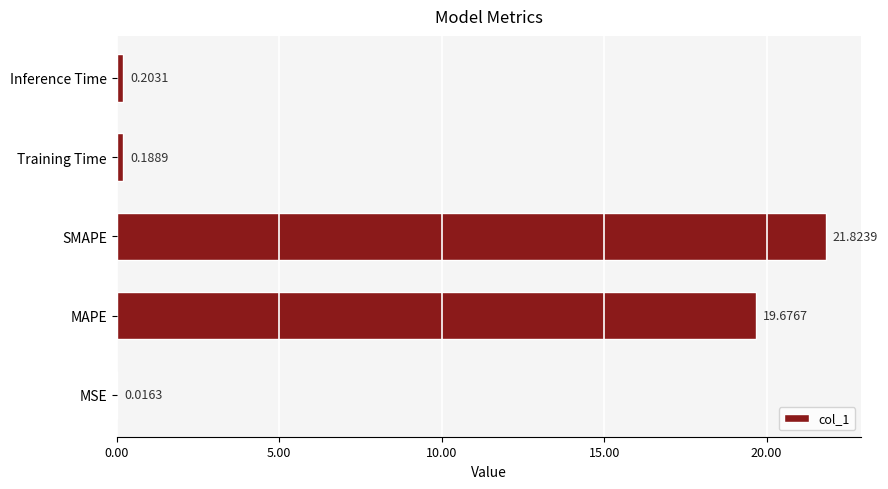

Where is the data nearest to the value 10?

MAPE